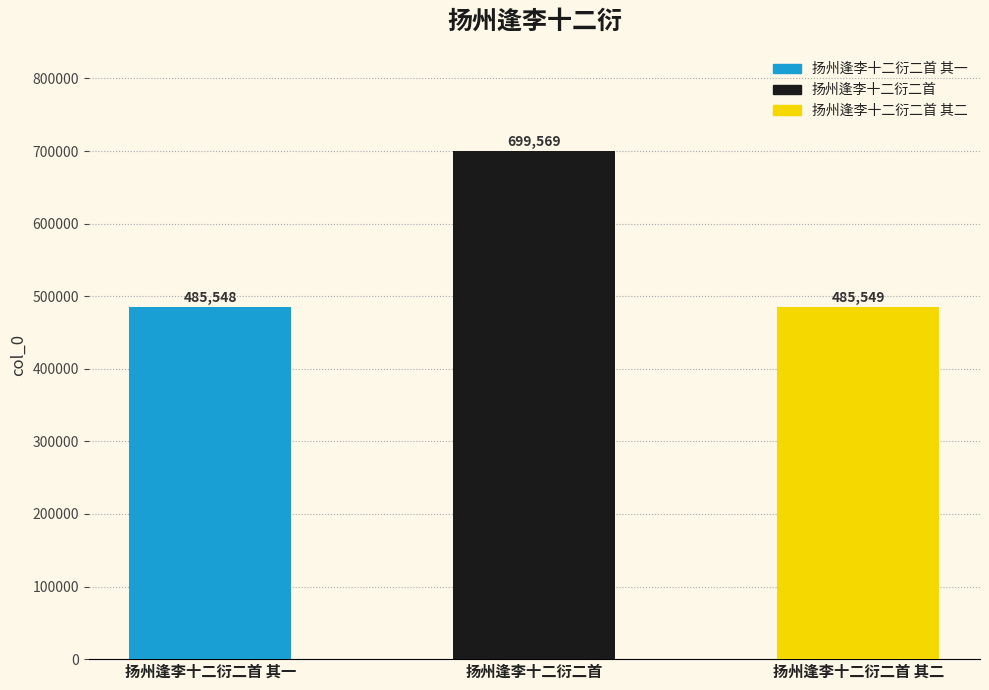

Which label corresponds to the smallest value in the chart?

扬州逢李十二衍二首 其一